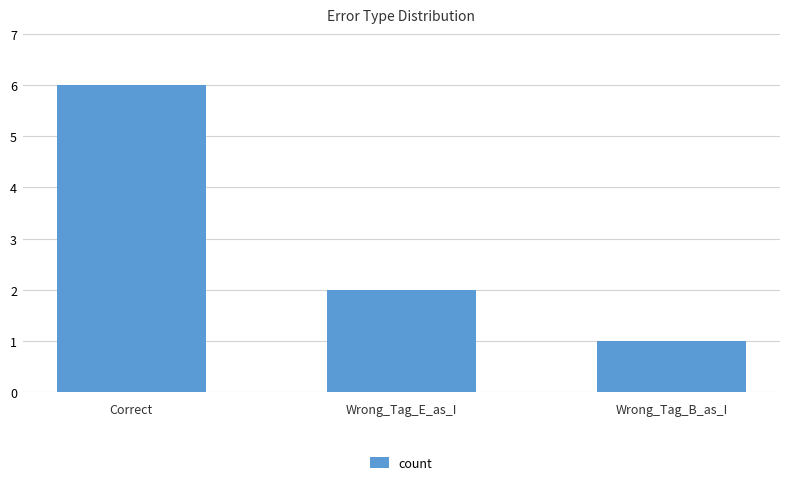

Reading left to right, what are all the values shown in this chart?

Correct=6	Wrong_Tag_E_as_I=2	Wrong_Tag_B_as_I=1